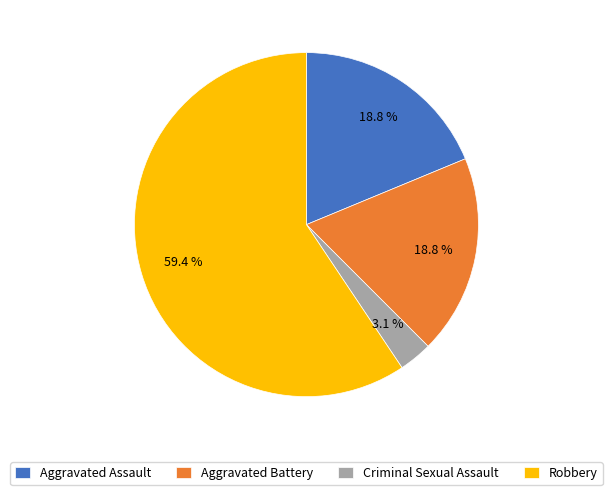

To the nearest percent, what percentage of the pie is Robbery?

59%